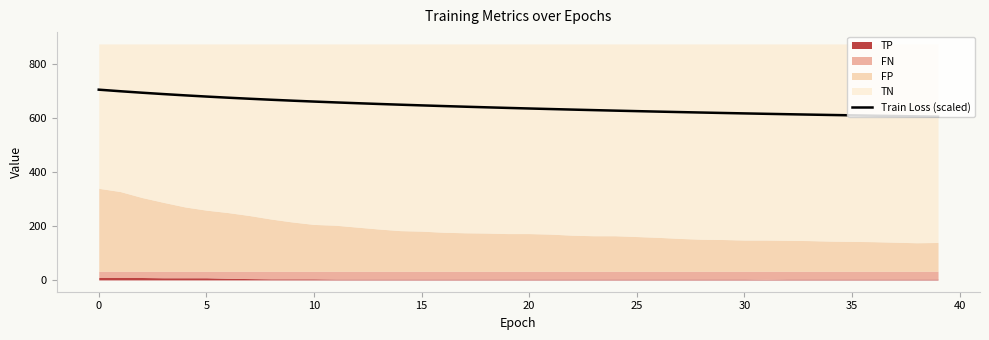

What is the maximum value for Train Loss (scaled)?

706.2